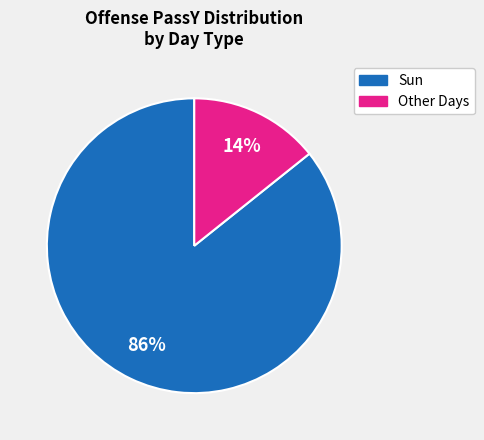

To the nearest percent, what is the average slice percentage?

50%